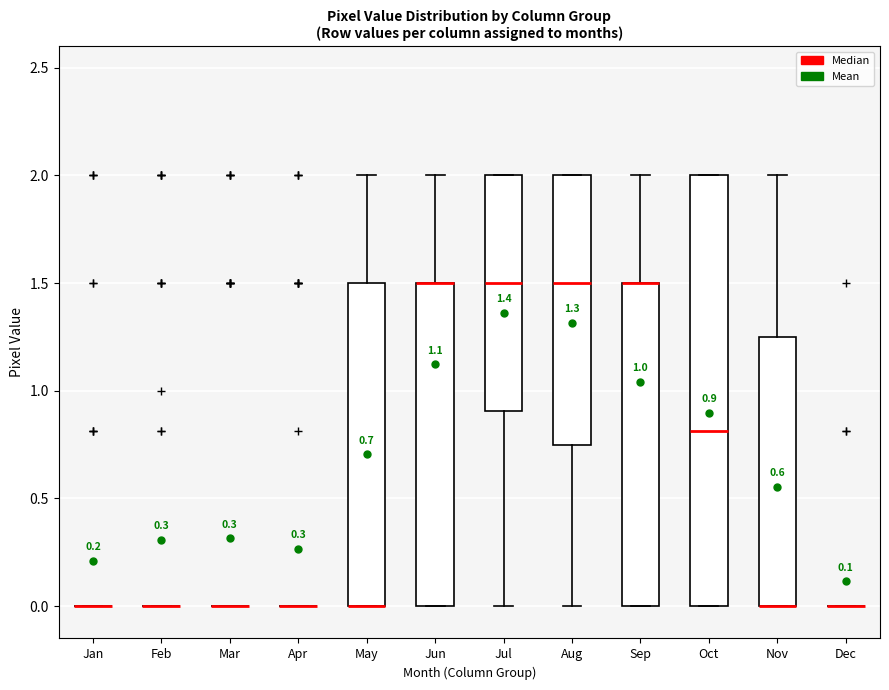

Comparing the boxes themselves (not the whiskers), which one is the tallest?

Oct